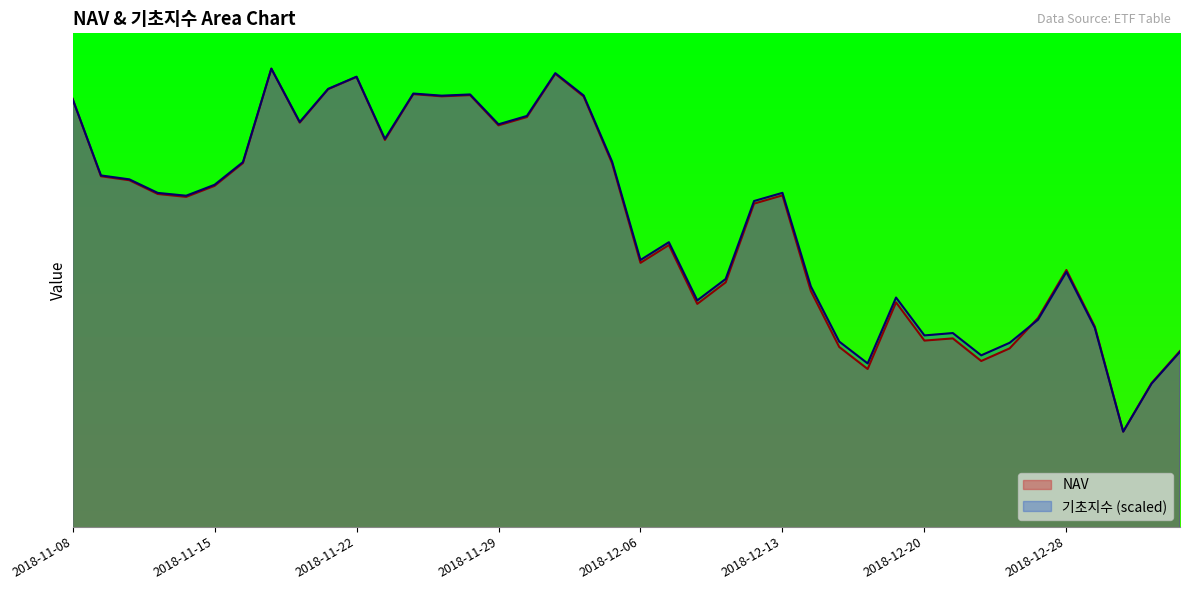

Which category has the lowest value in the NAV series?

2019-01-03